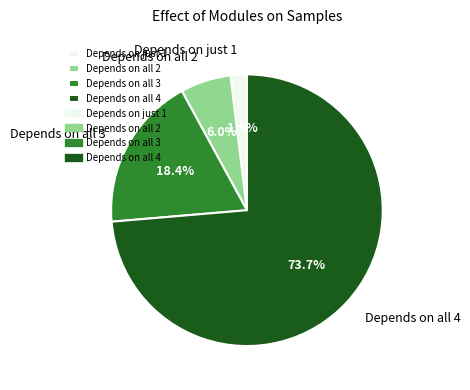

Which slice represents more than half of the pie?

Depends on all 4